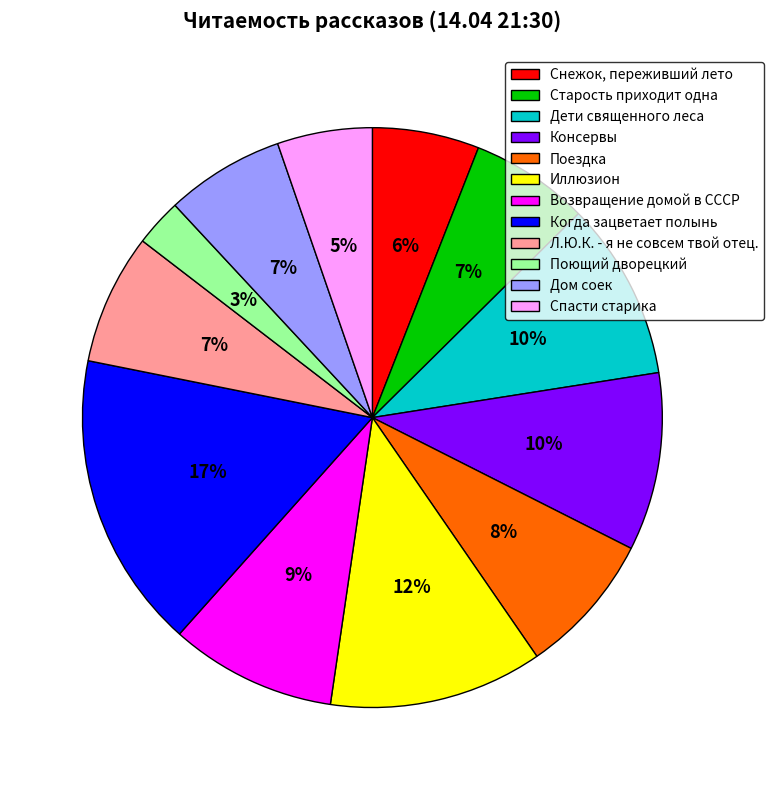

How many slices are in this pie chart?

12